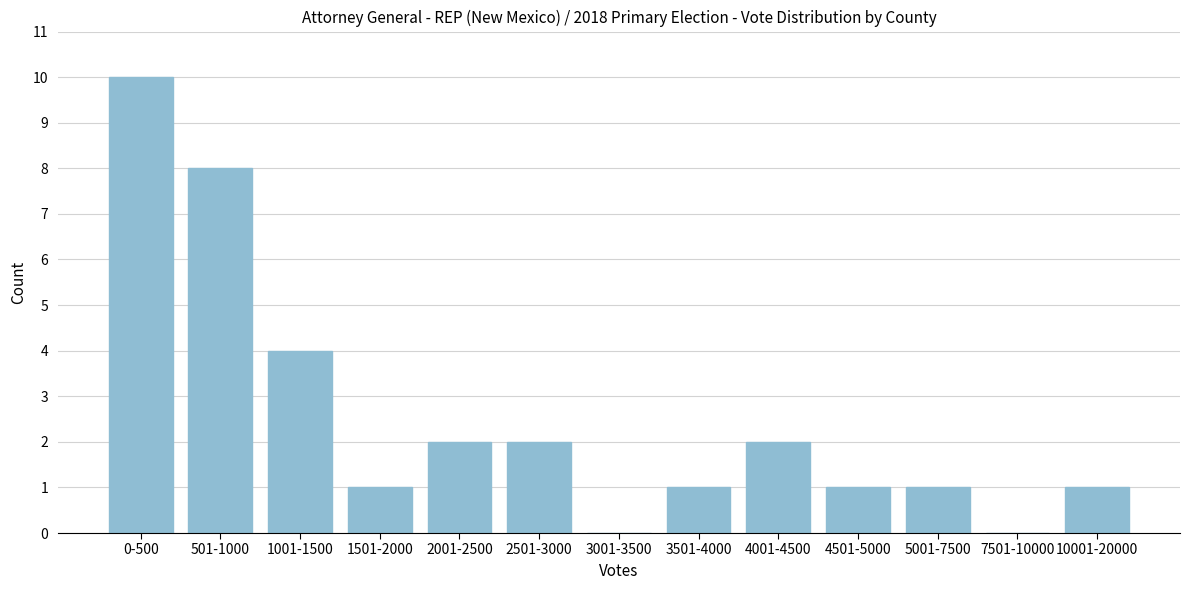

Reading left to right, list all the values displayed in this chart.

0-500=10	501-1000=8	1001-1500=4	1501-2000=1	2001-2500=2	2501-3000=2	3001-3500=0	3501-4000=1	4001-4500=2	4501-5000=1	5001-7500=1	7501-10000=0	10001-20000=1